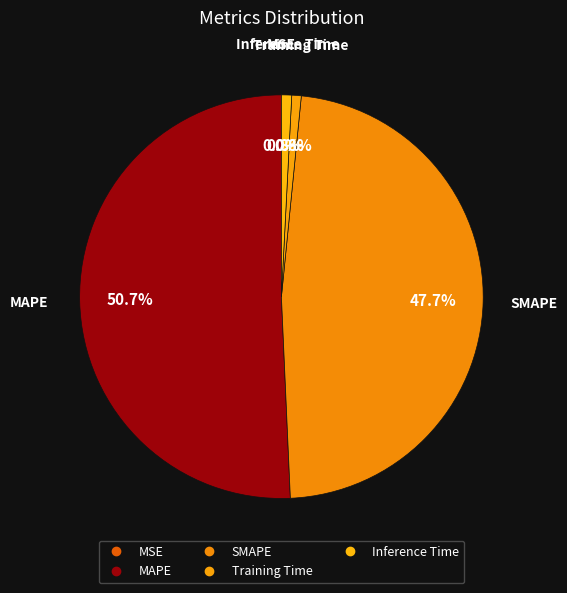

True or false: MSE accounts for 8% of the total.

False